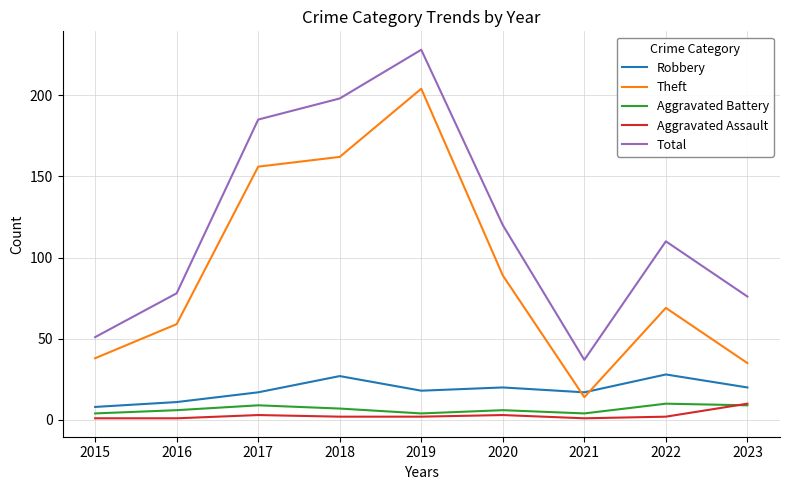

Is it true that Aggravated Battery equals 4 at 2021?

True